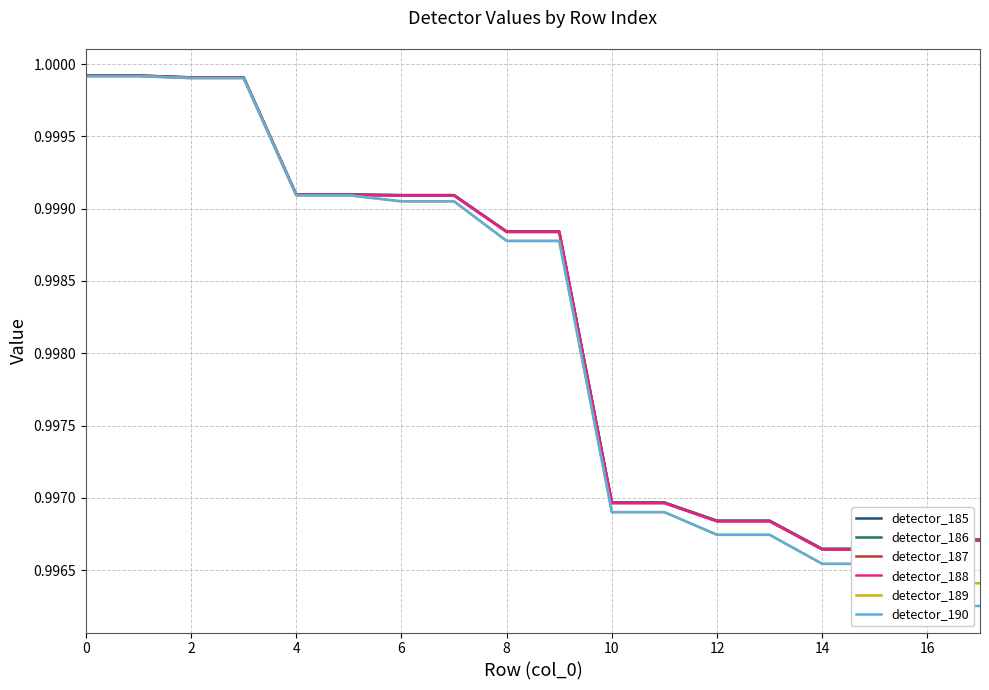

What are all the series names shown in the legend?

detector_185, detector_186, detector_187, detector_188, detector_189, detector_190